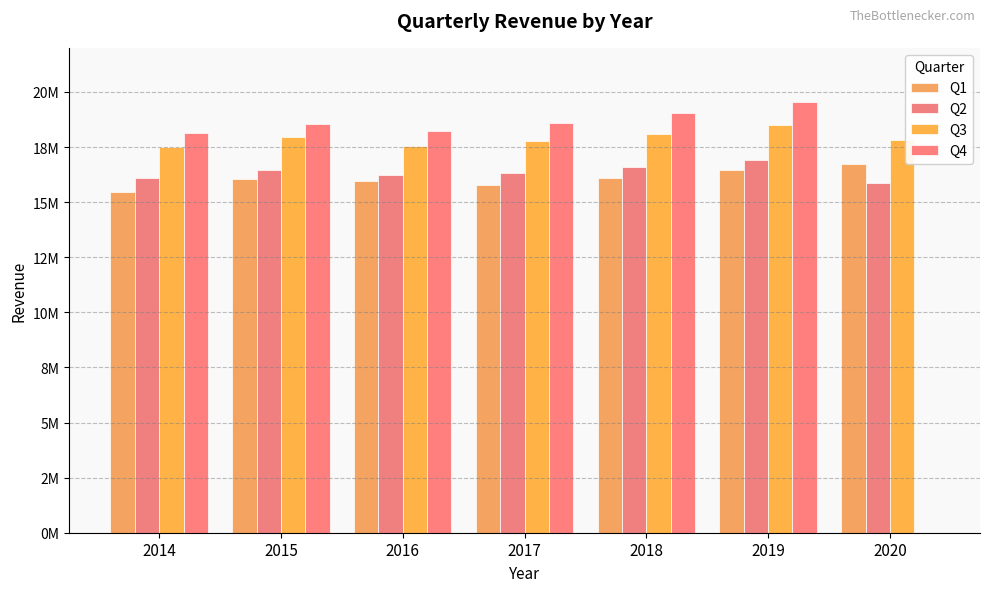

Rank the categories by Q3 value from highest to lowest.

2019, 2018, 2015, 2020, 2017, 2016, 2014